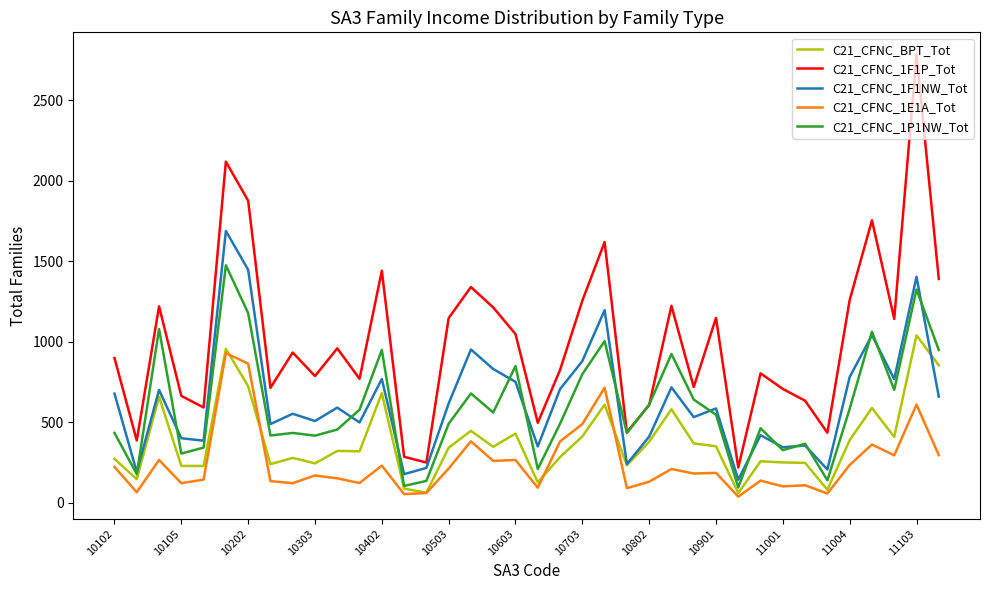

Which series has the largest total across all categories?

C21_CFNC_1F1P_Tot